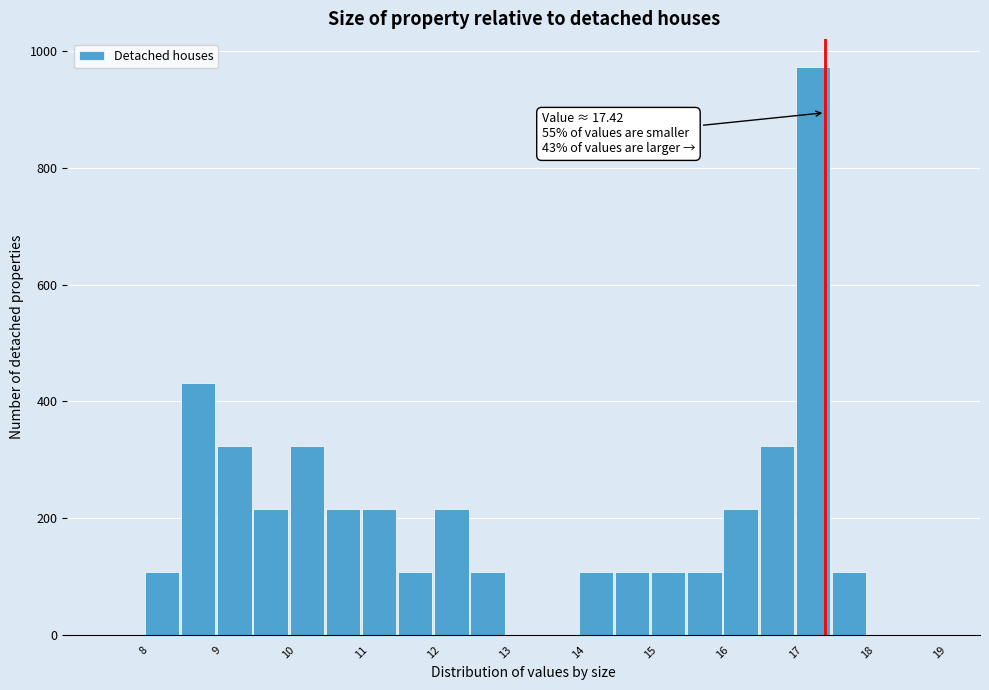

Over which range of the x-axis is the bar tallest?

17.0 to 17.5